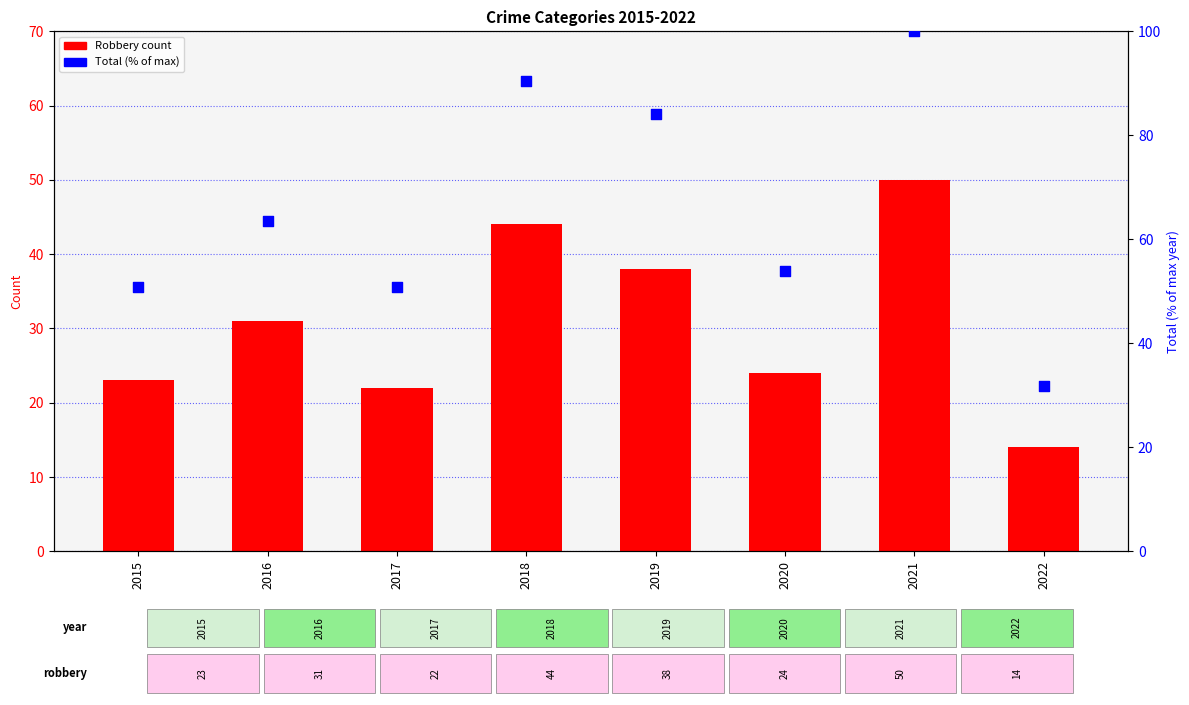

What are all the series names shown in the legend?

Robbery, Total (% of max)